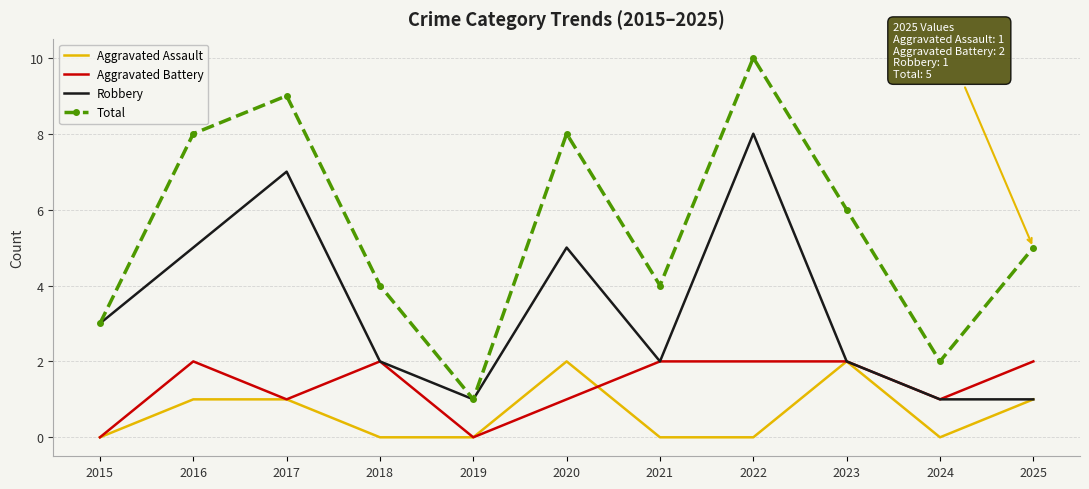

The Aggravated Battery series shows 2 at 2017. True or false?

False